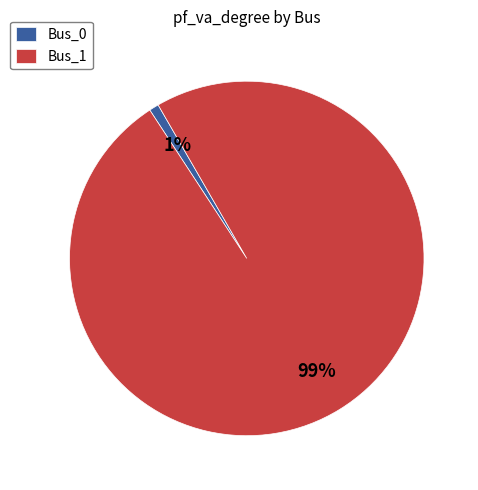

How many segments does this pie chart have?

2